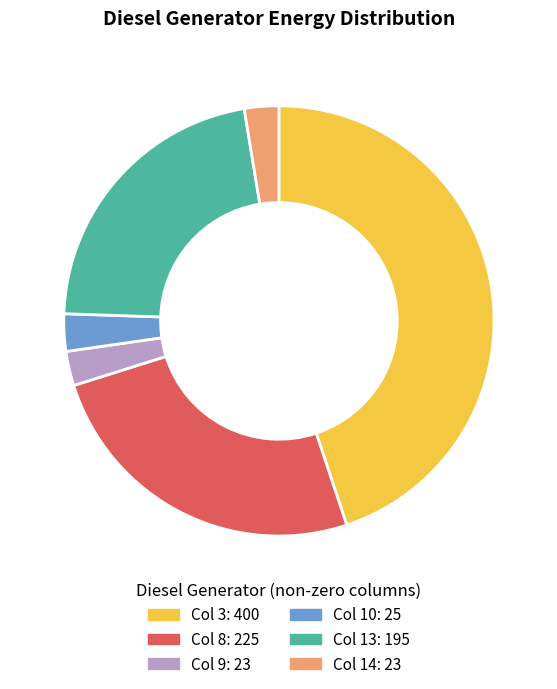

How many slices are in this pie chart?

6